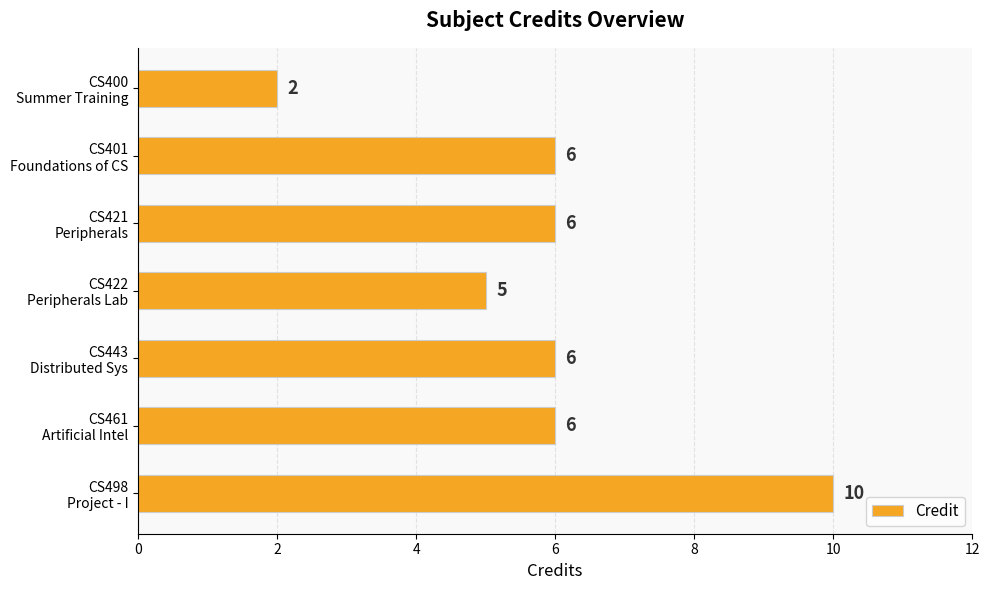

Count the values in the range 5 to 6.

5